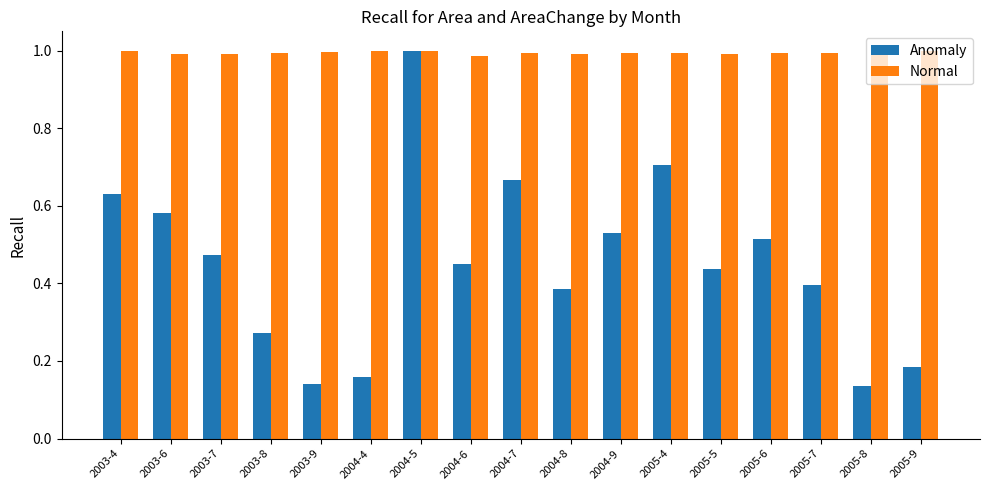

Between 2004-8 and 2004-9, which series saw the biggest shift?

Anomaly